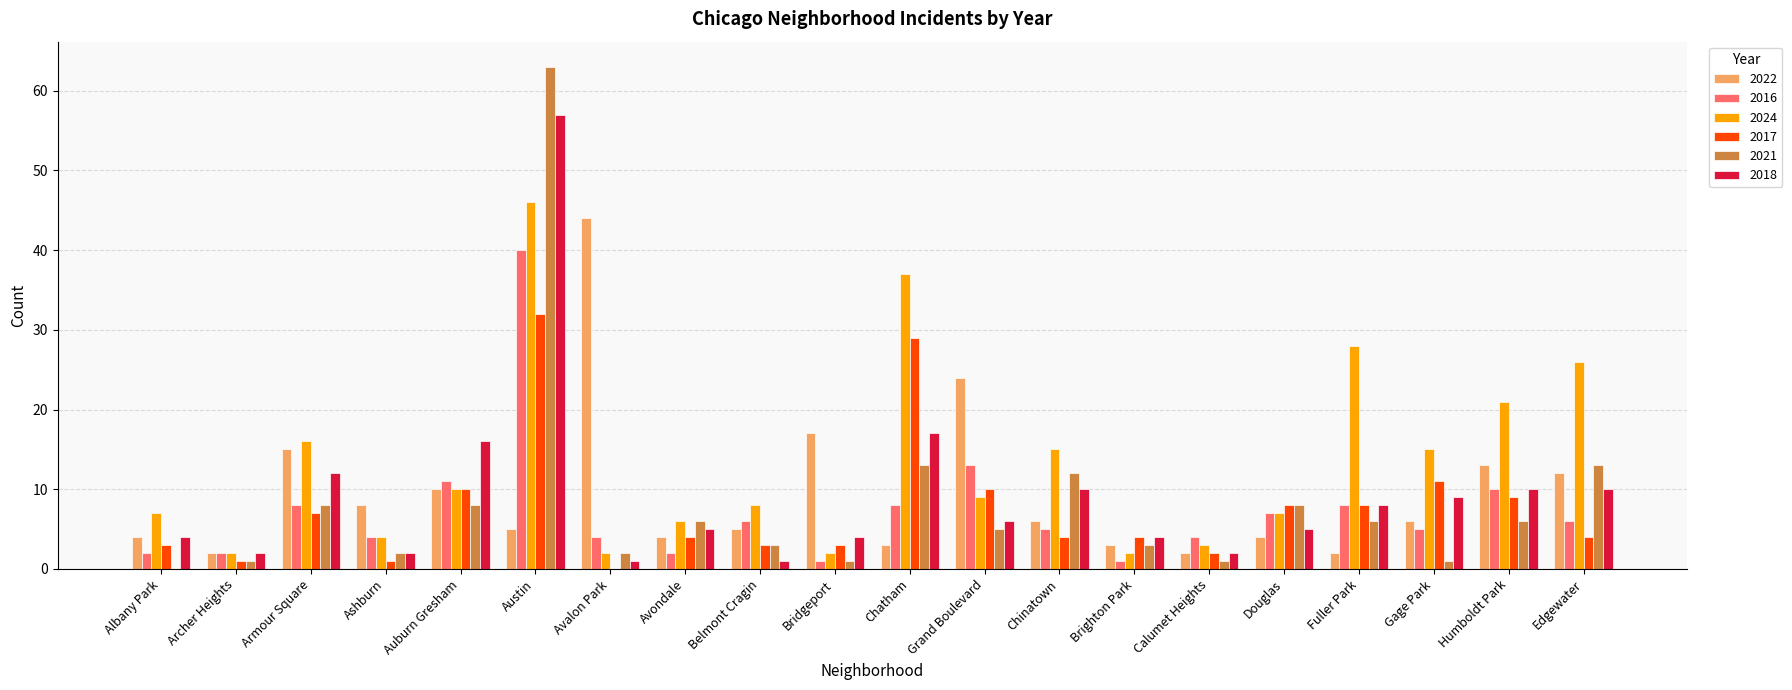

Count the number of categories in the chart.

20